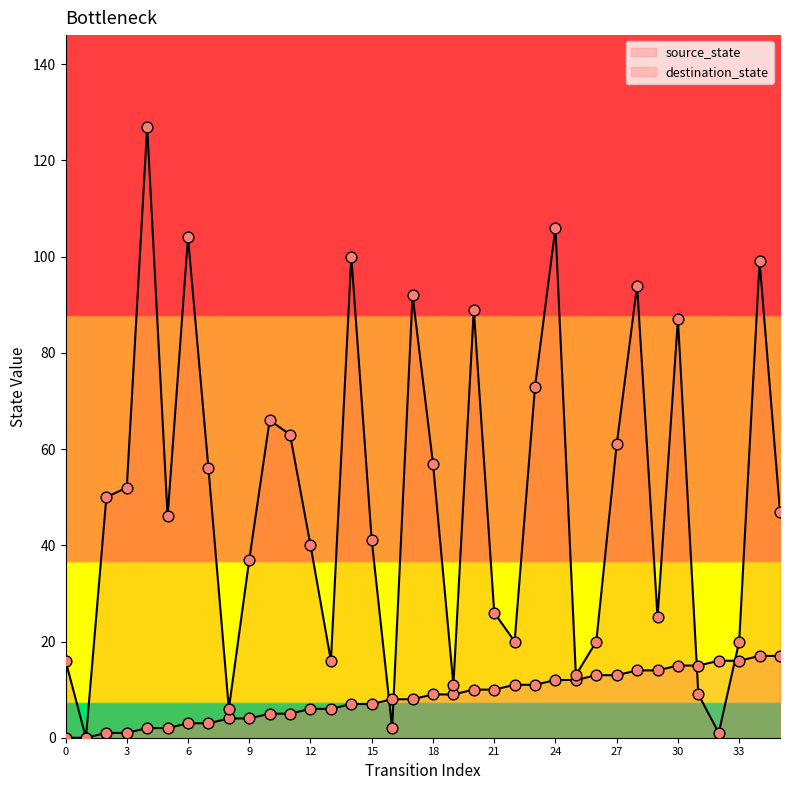

Is the value of source_state at 35 greater than the value of destination_state at 23?

No